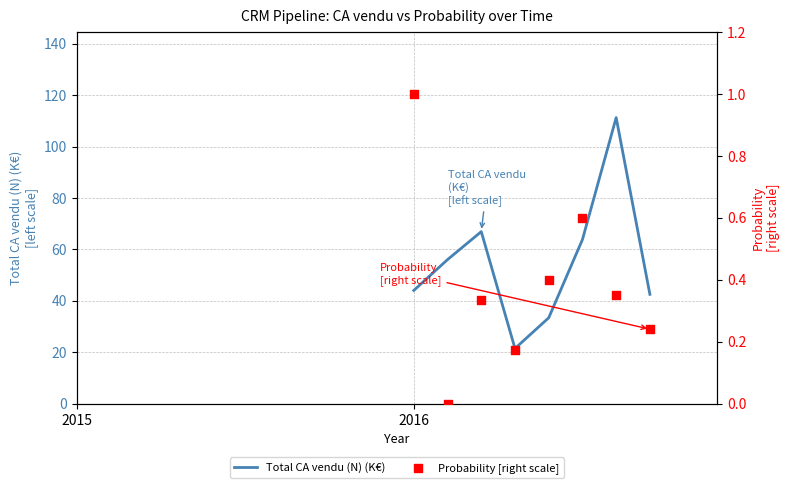

Which series has the largest Y range (max minus min)?

Total CA vendu (N) (K€)